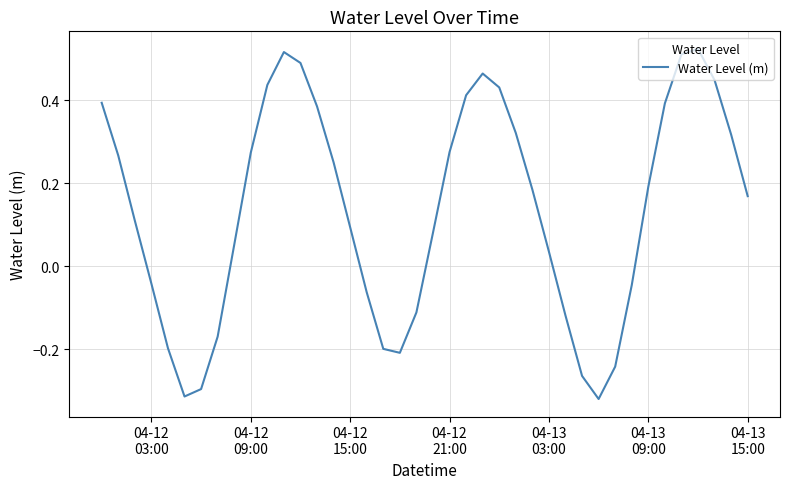

Is this an area chart (filled region under the line)?

No